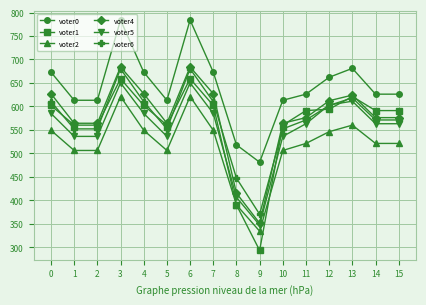

What is the difference between the maximum and minimum values in the voter5 series?

303